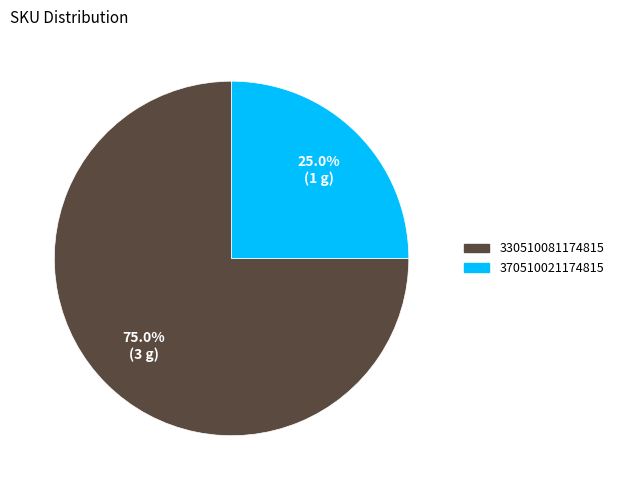

Rank the categories by value from lowest to highest.

370510021174815, 330510081174815